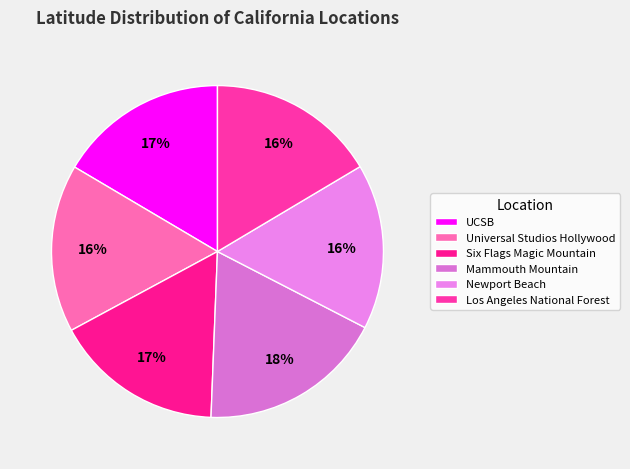

Is it true that Los Angeles National Forest is 8% of the pie?

False